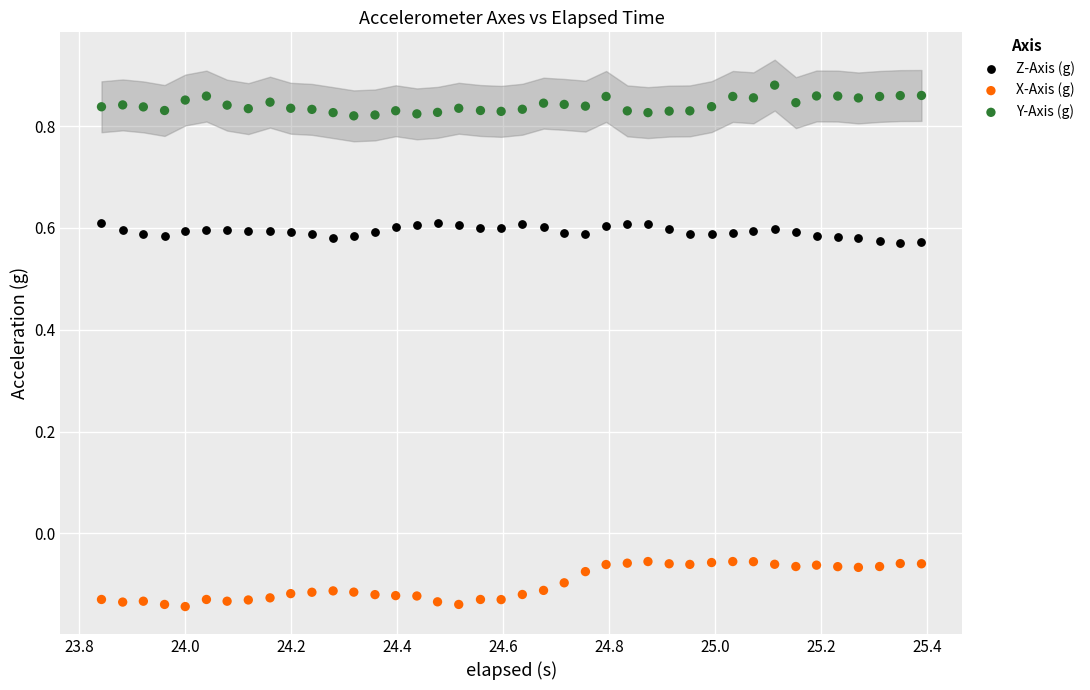

Across all data points, what is the range of X values (max minus min)?

1.5